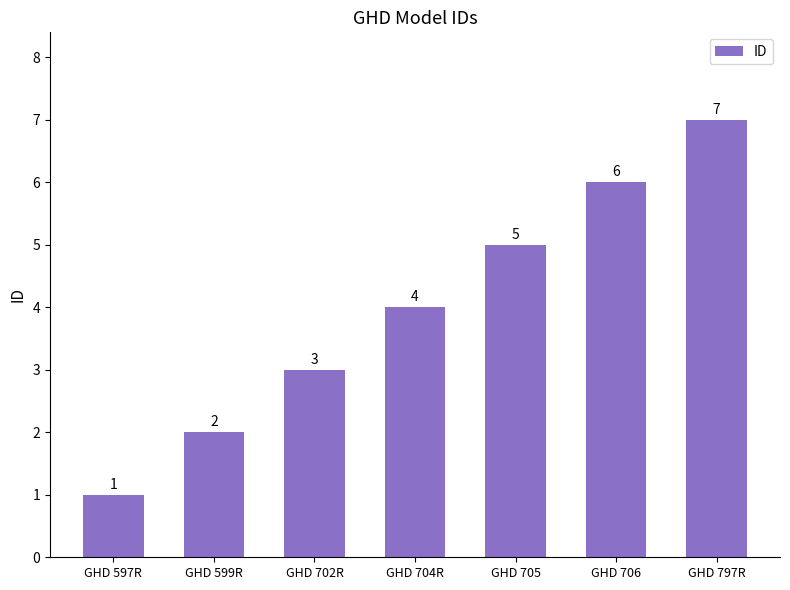

Reading right to left, list all the values displayed in this chart.

7	6	5	4	3	2	1